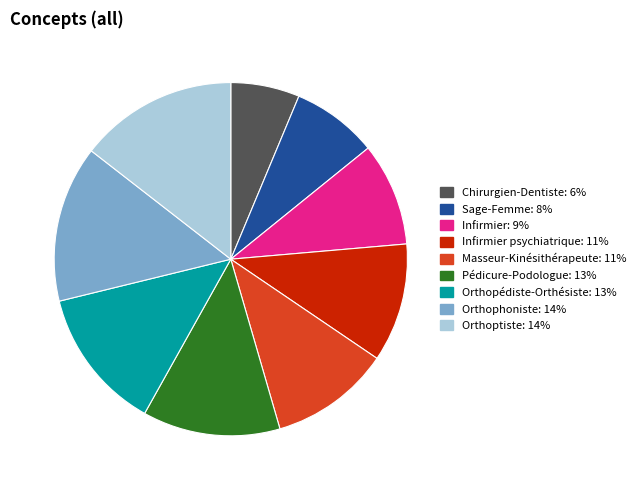

Is there any slice that represents more than half of the pie?

No